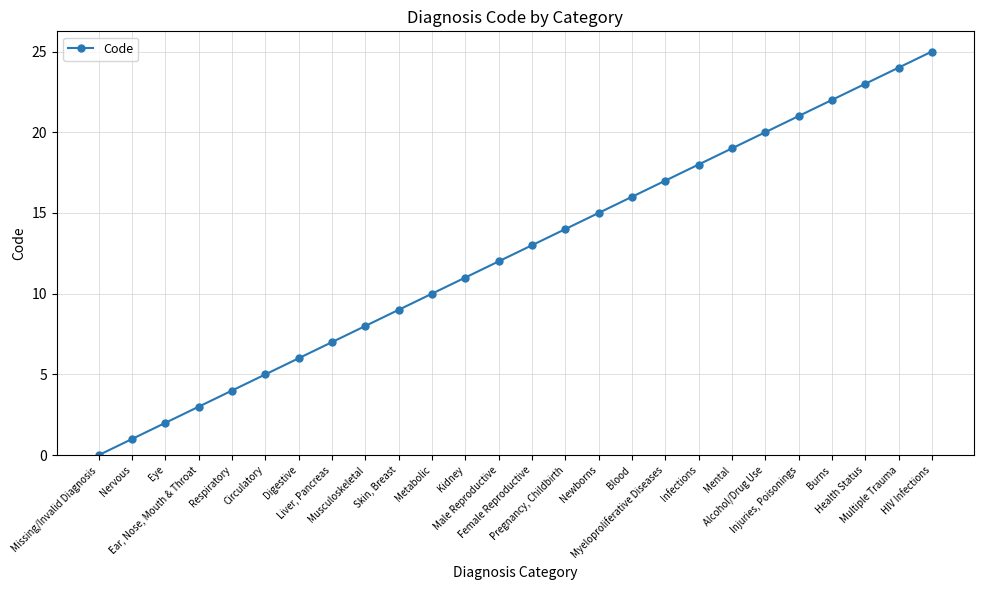

What is the value of the 17th point from the left?

16